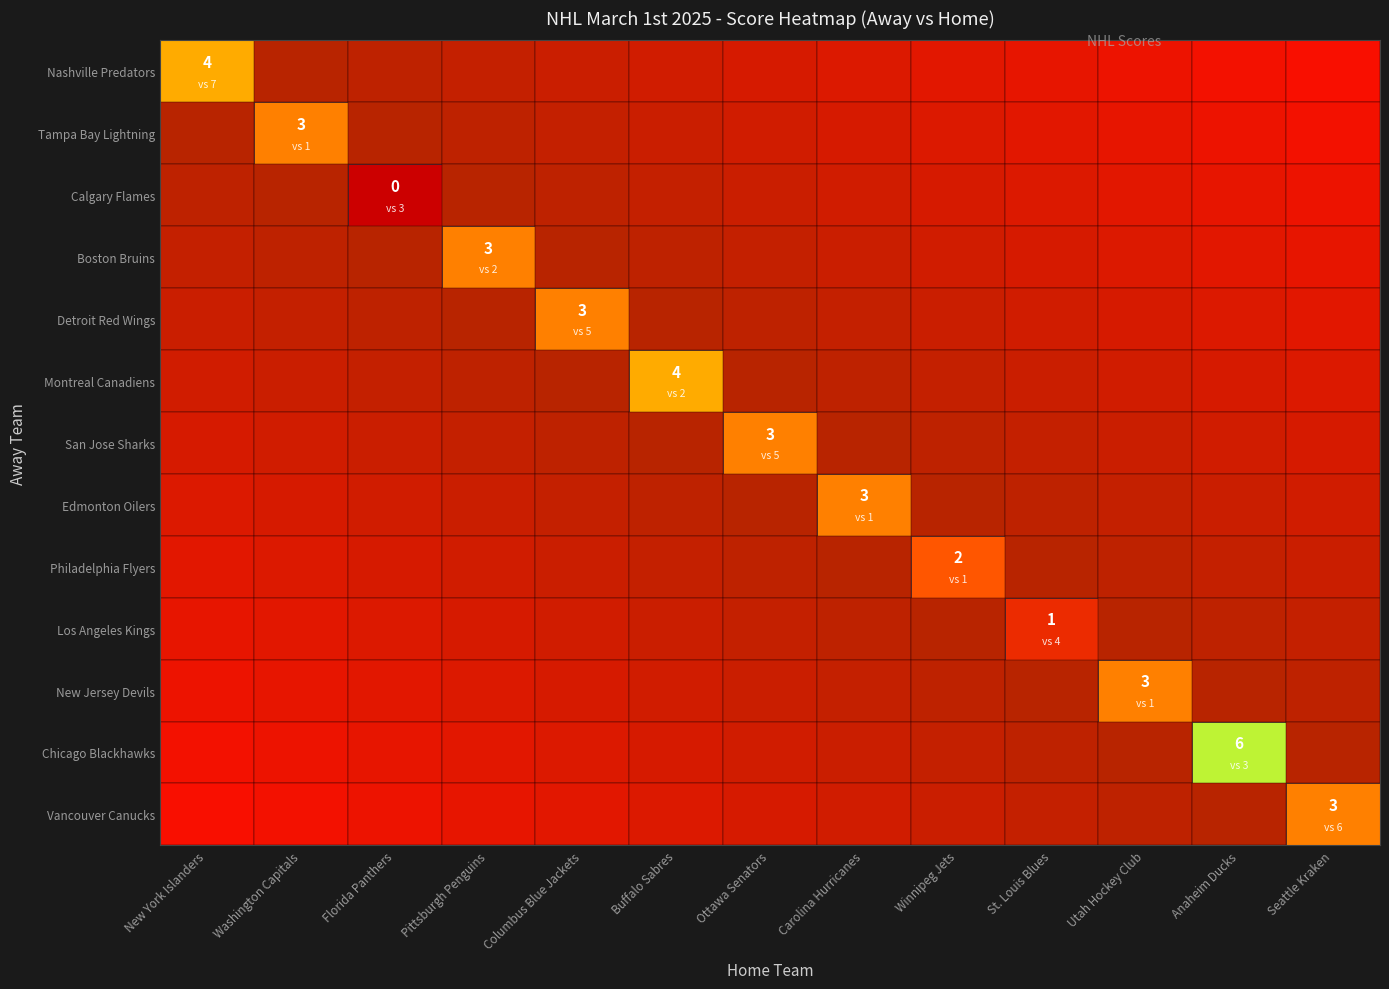

Reading right to left, what are all the values shown in this chart?

Nashville Predators: 12=0	11=0	10=0	9=0	8=0	7=0	6=0	5=0	4=0	3=0	2=0	1=0	0=4
Tampa Bay Lightning: 12=0	11=0	10=0	9=0	8=0	7=0	6=0	5=0	4=0	3=0	2=0	1=3	0=0
Calgary Flames: 12=0	11=0	10=0	9=0	8=0	7=0	6=0	5=0	4=0	3=0	2=0	1=0	0=0
Boston Bruins: 12=0	11=0	10=0	9=0	8=0	7=0	6=0	5=0	4=0	3=3	2=0	1=0	0=0
Detroit Red Wings: 12=0	11=0	10=0	9=0	8=0	7=0	6=0	5=0	4=3	3=0	2=0	1=0	0=0
Montreal Canadiens: 12=0	11=0	10=0	9=0	8=0	7=0	6=0	5=4	4=0	3=0	2=0	1=0	0=0
San Jose Sharks: 12=0	11=0	10=0	9=0	8=0	7=0	6=3	5=0	4=0	3=0	2=0	1=0	0=0
Edmonton Oilers: 12=0	11=0	10=0	9=0	8=0	7=3	6=0	5=0	4=0	3=0	2=0	1=0	0=0
Philadelphia Flyers: 12=0	11=0	10=0	9=0	8=2	7=0	6=0	5=0	4=0	3=0	2=0	1=0	0=0
Los Angeles Kings: 12=0	11=0	10=0	9=1	8=0	7=0	6=0	5=0	4=0	3=0	2=0	1=0	0=0
New Jersey Devils: 12=0	11=0	10=3	9=0	8=0	7=0	6=0	5=0	4=0	3=0	2=0	1=0	0=0
Chicago Blackhawks: 12=0	11=6	10=0	9=0	8=0	7=0	6=0	5=0	4=0	3=0	2=0	1=0	0=0
Vancouver Canucks: 12=3	11=0	10=0	9=0	8=0	7=0	6=0	5=0	4=0	3=0	2=0	1=0	0=0